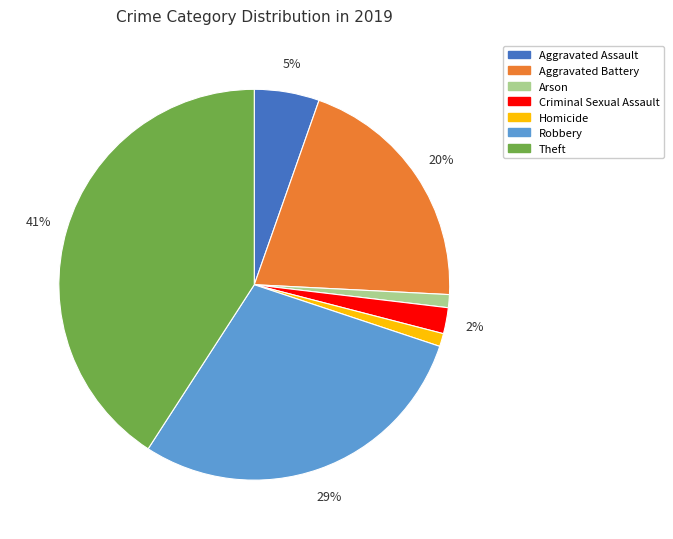

Do Aggravated Assault and Theft together represent more than half of the pie?

No